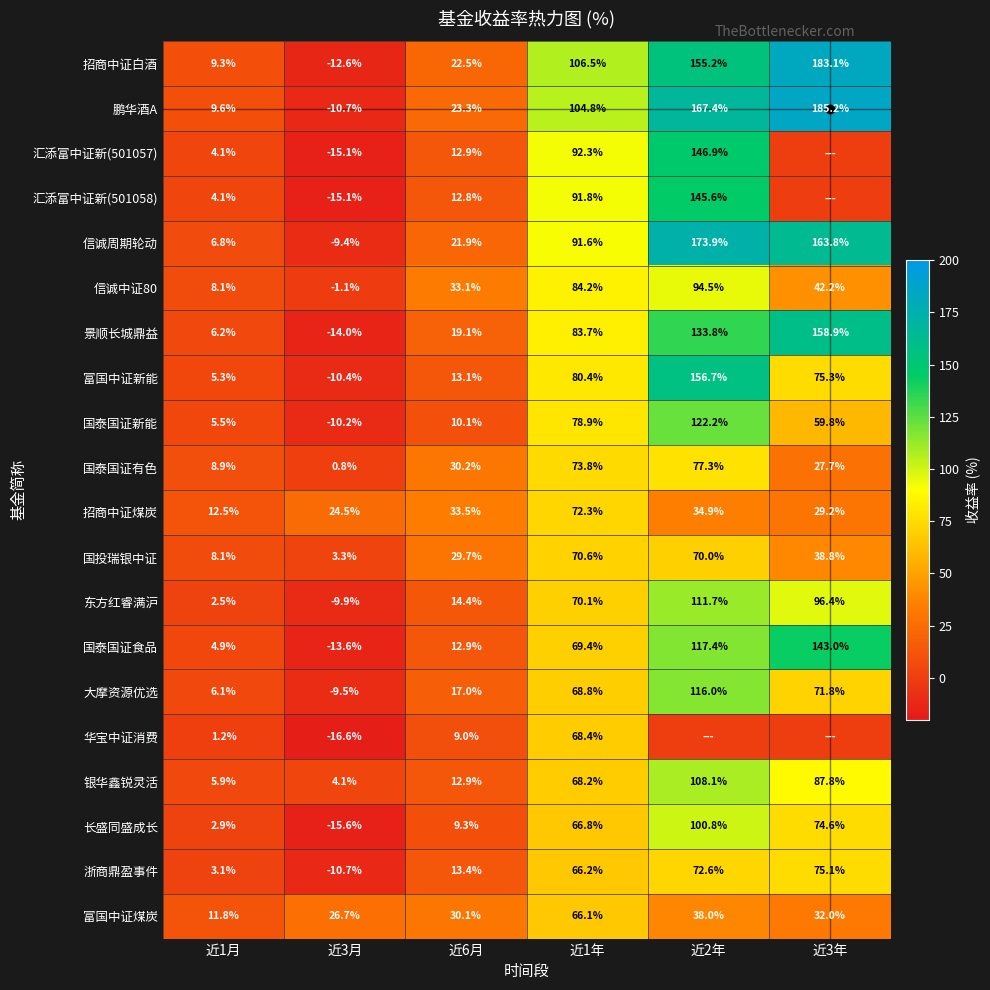

Which series has the largest range (max minus min)?

鹏华酒A